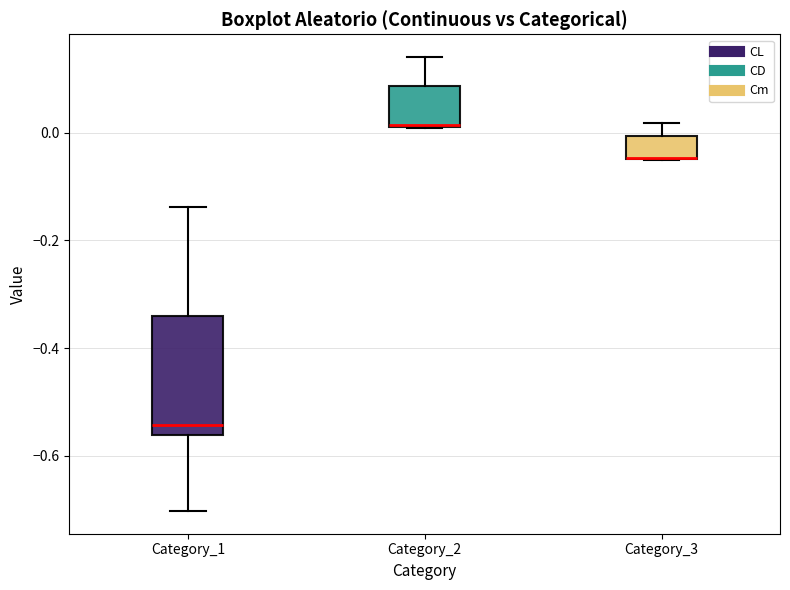

Reading left to right, transcribe this box plot: for each box, give where its median line is, the range the box spans, and where its two whiskers end, as read against the y-axis. The values are not printed on the chart, so give them approximately, as read against the axis.

Category_1: median -0.54, box -0.56 to -0.34, whiskers -0.70 to -0.14
Category_2: median 0.02, box 0.02 to 0.08, whiskers 0.00 to 0.14
Category_3: median -0.04 (drawn on the box's lower edge), box -0.04 to 0.00, whiskers -0.06 to 0.02